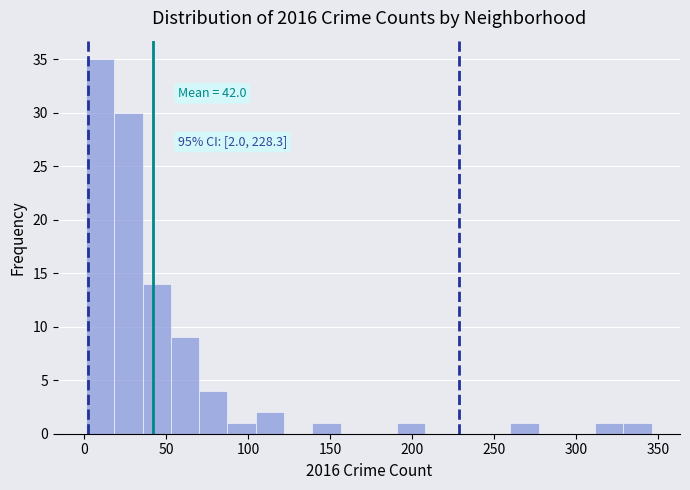

Around what value on the x-axis is the tallest bar? Give the approximate position of its centre, as read against the axis.

10